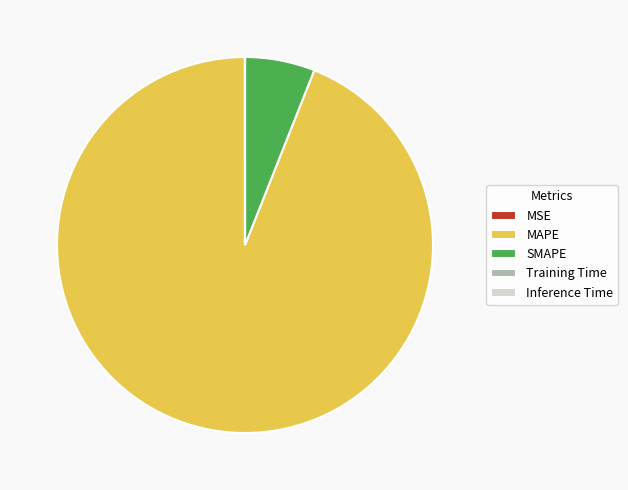

Which slice is the largest?

MAPE